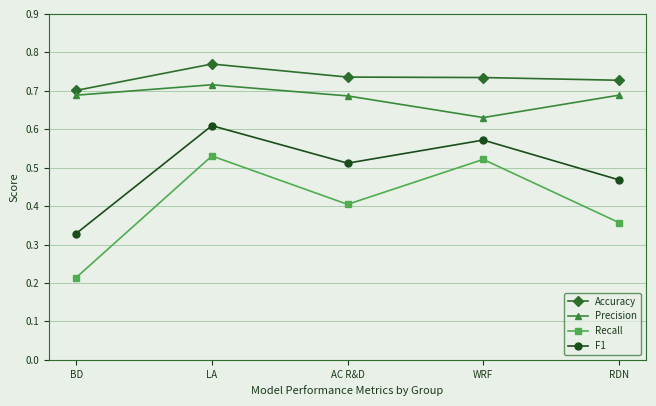

How many lines are shown in the chart?

4